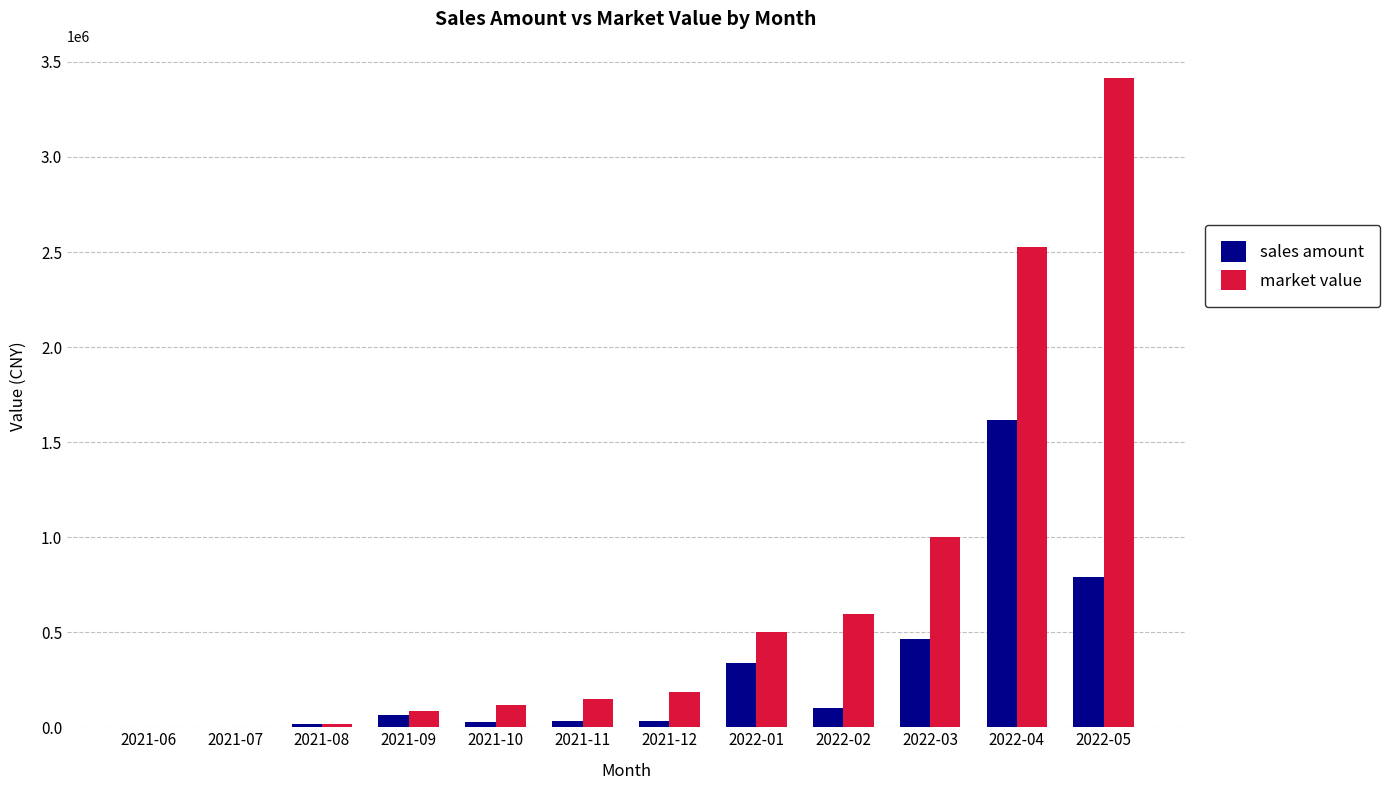

At which label is market value closest to 1707019?

2022-03